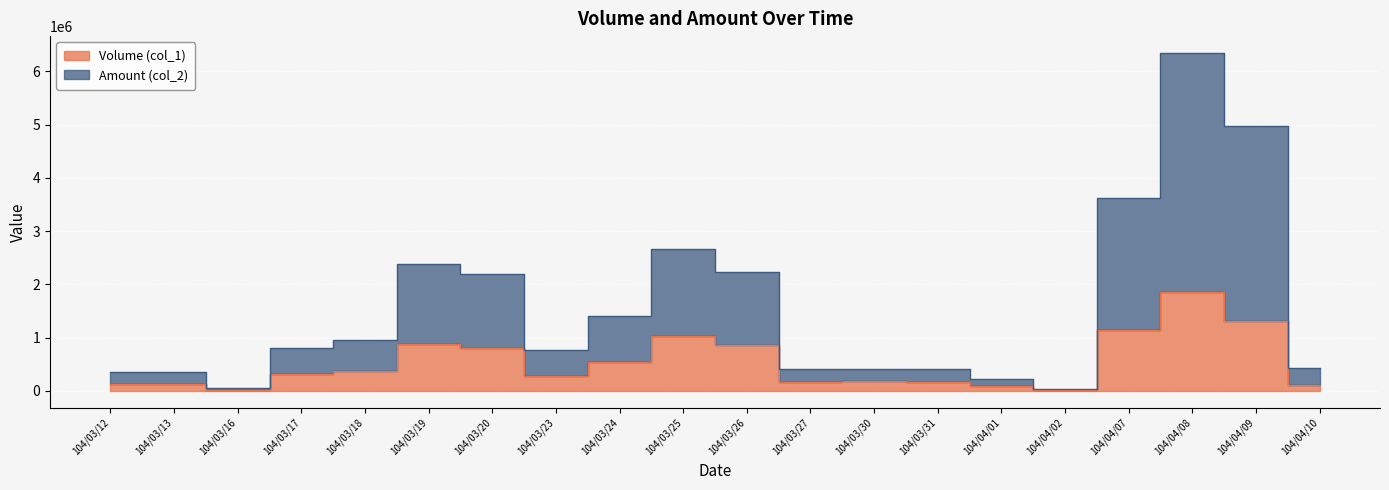

At how many categories does at least one series exceed 6291844?

1